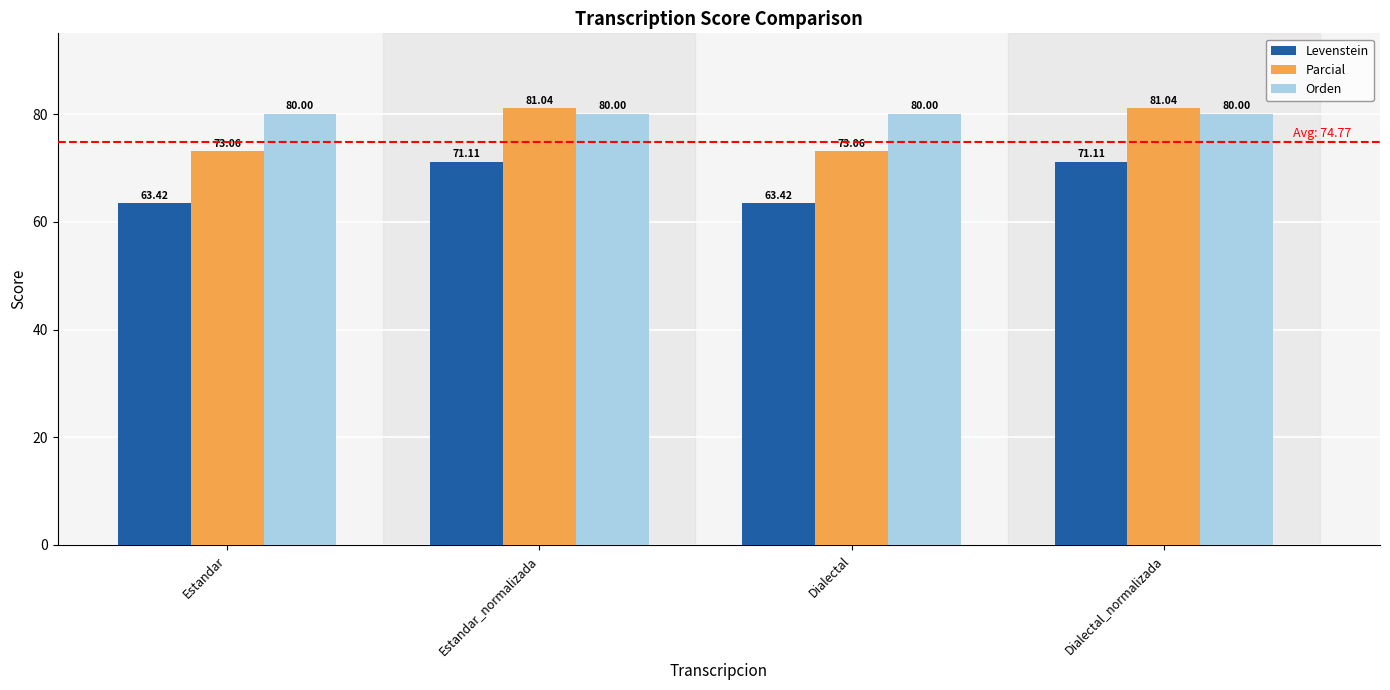

What position from the left is Estandar_normalizada?

2